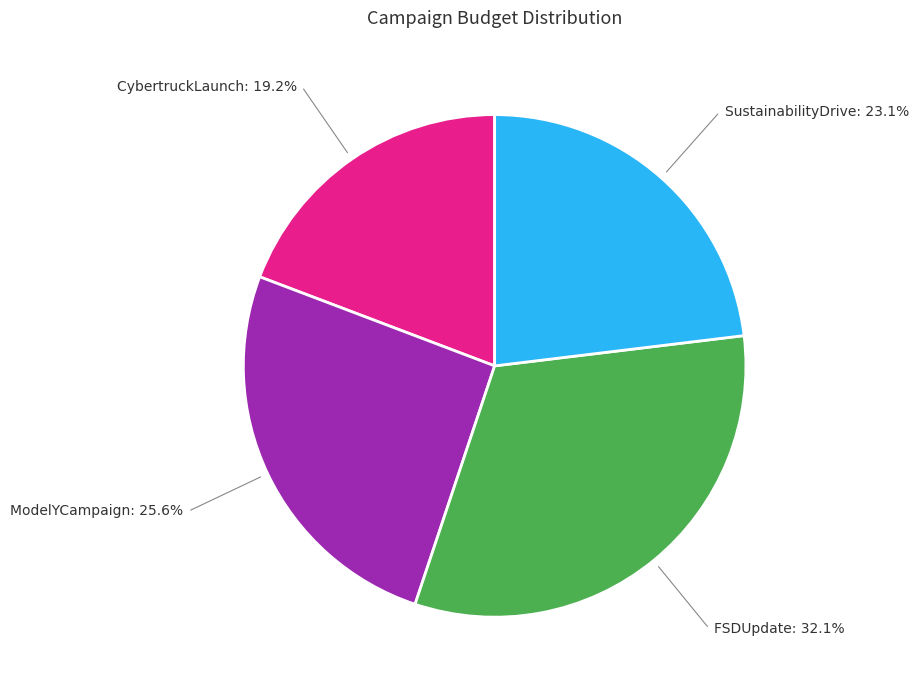

Does CybertruckLaunch: 19.2% account for over 50% of the chart?

No